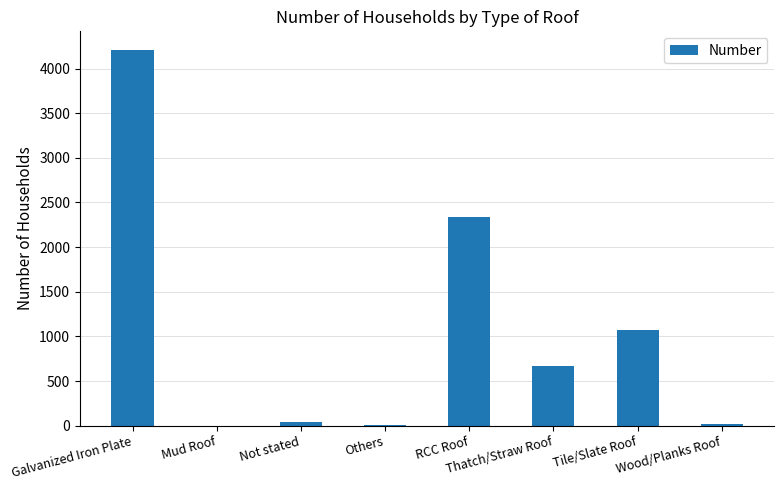

The value at Mud Roof is 0. True or false?

True